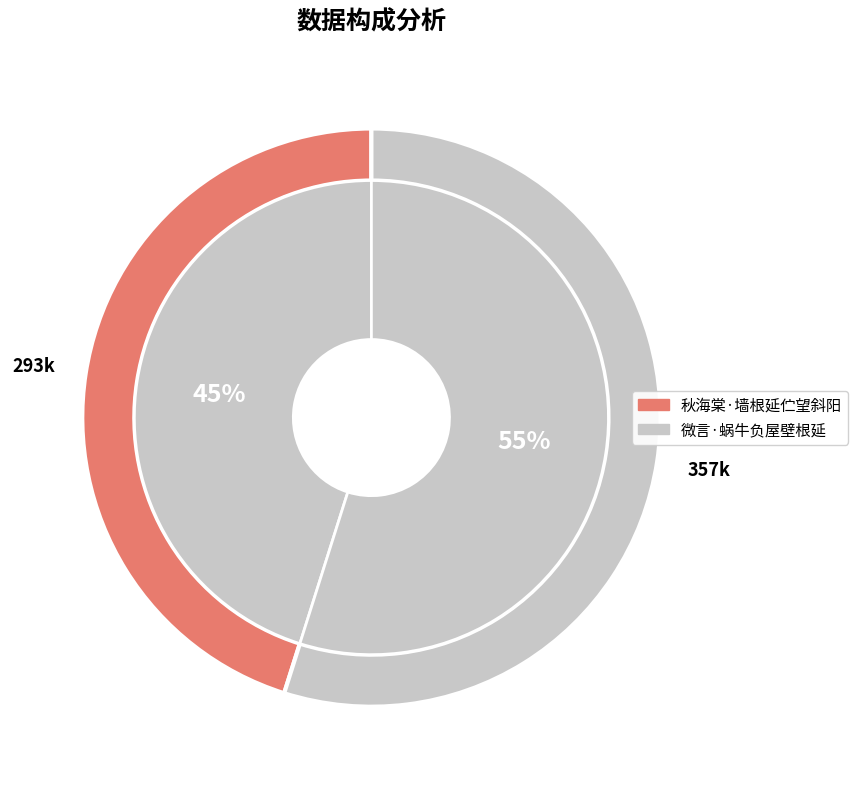

To the nearest percent, what is the average slice percentage?

50%